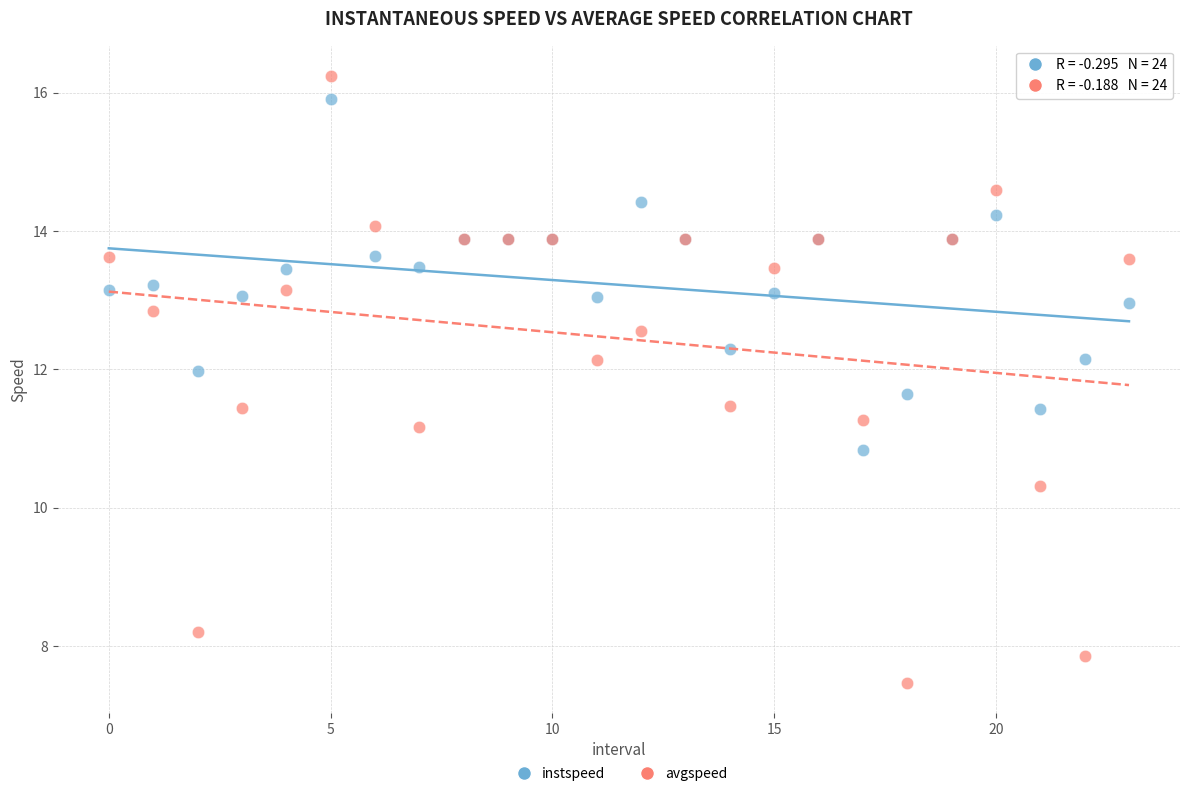

Which series contains the lowest Y value?

avgspeed